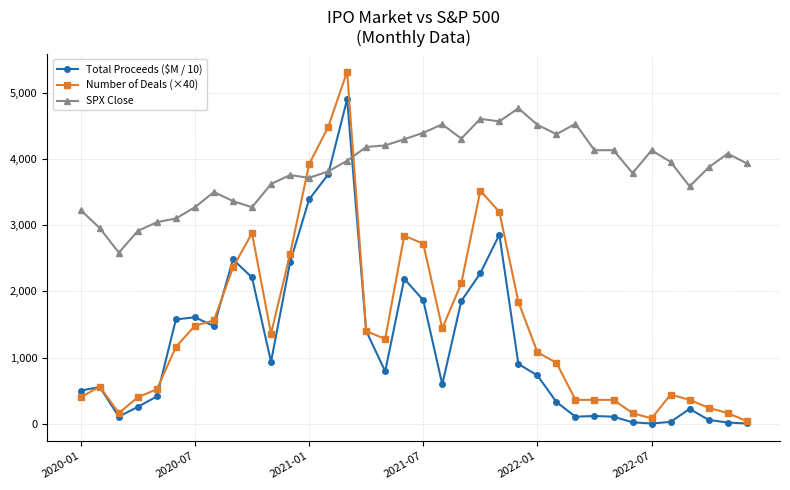

True or false: SPX Close has more than 0 interior local peaks.

True